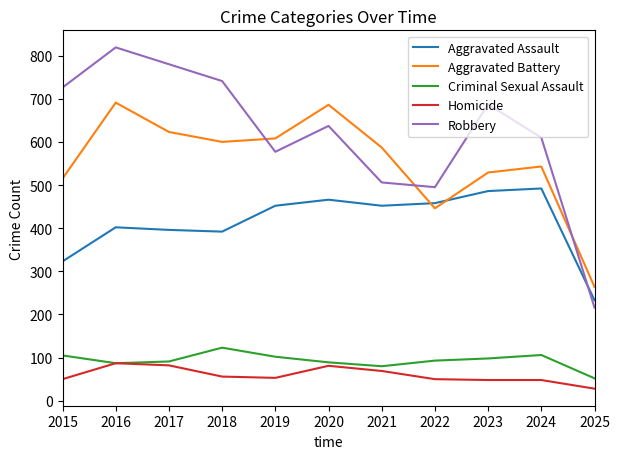

What is the approximate value of Aggravated Battery at 2016?

691